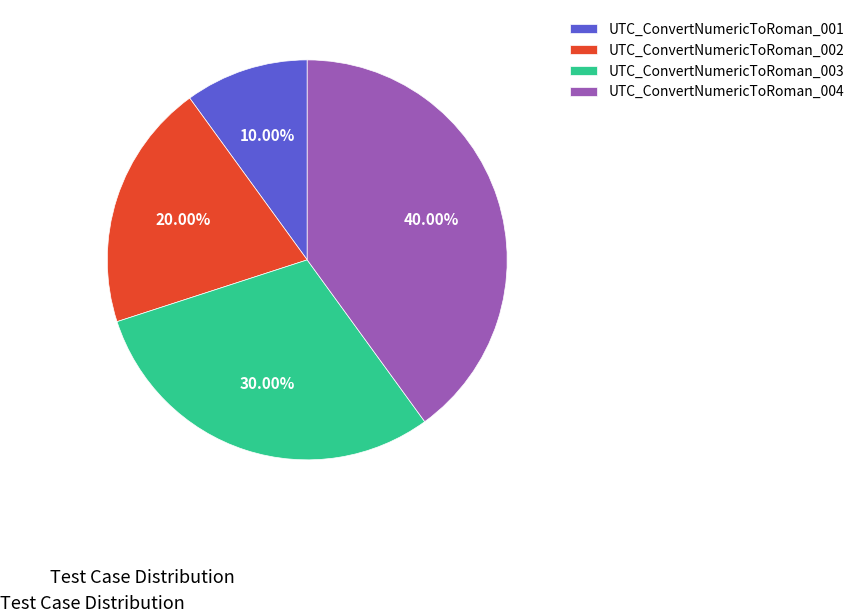

How many slices are in this pie chart?

4